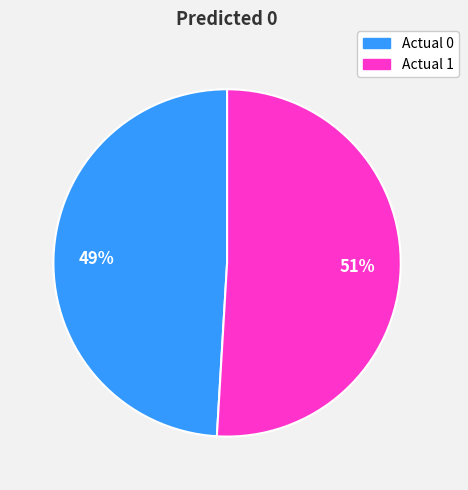

Which slice represents more than half of the pie?

Actual 1